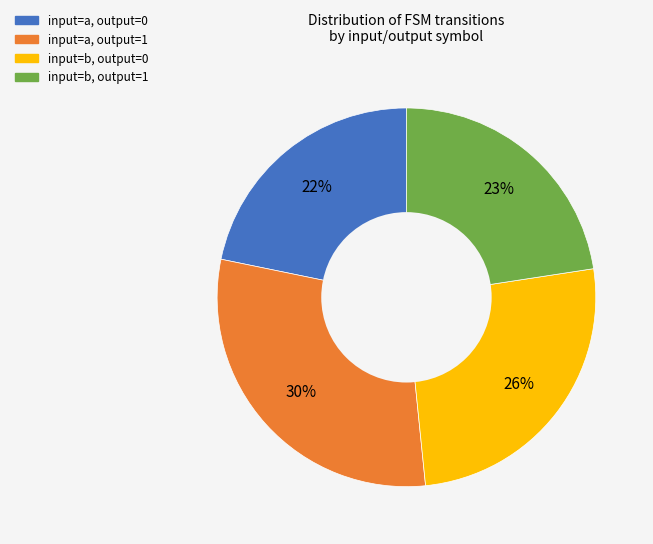

Count the number of slices in the pie.

4